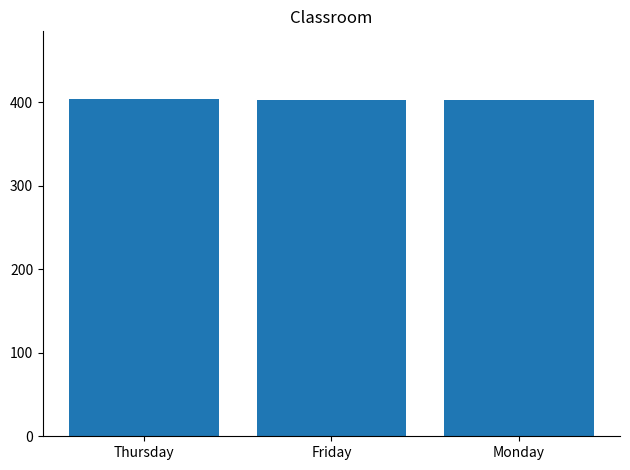

Is it true that the value at Monday is 723?

False